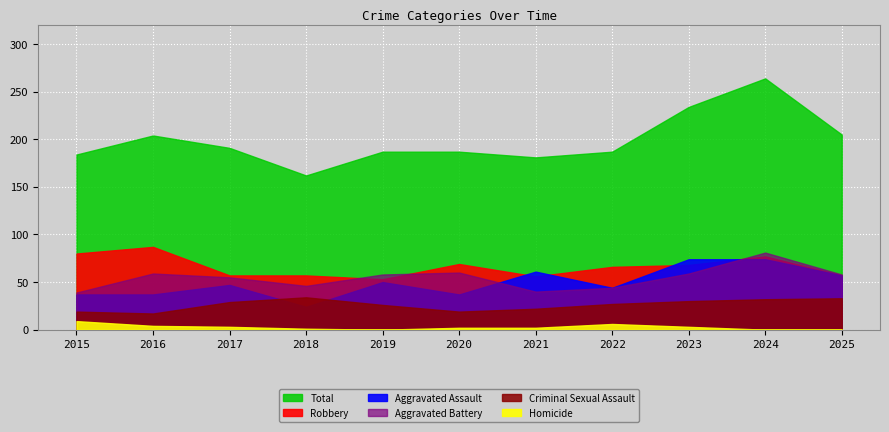

Which label corresponds to the smallest value in the chart?

2019